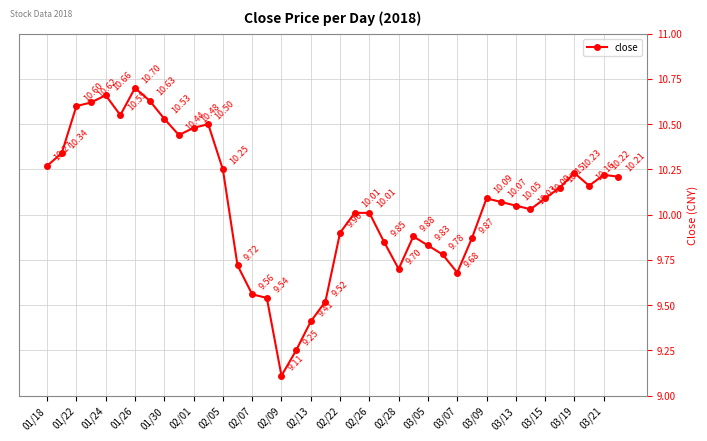

What is the value of the 37th point from the left?

10.2